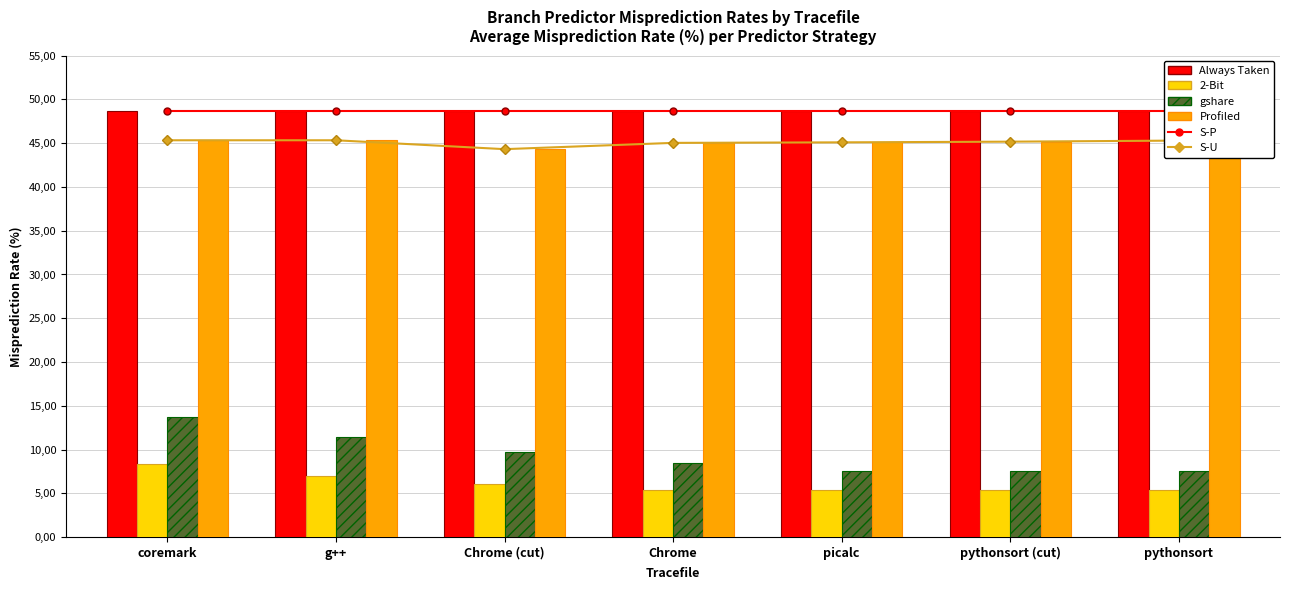

Is it true that Profiled equals 78.0 at Chrome (cut)?

False